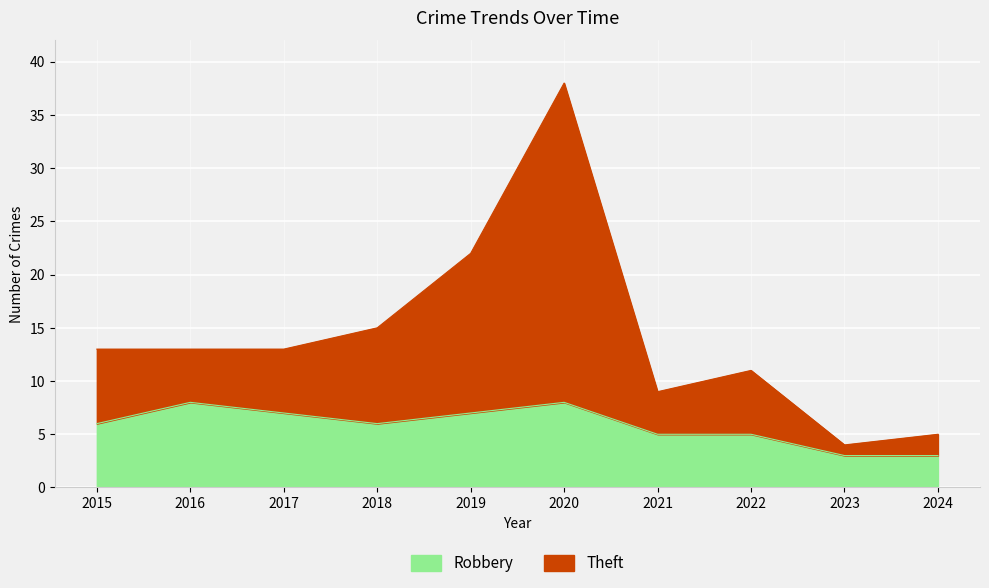

What is the difference between the maximum and minimum values in the Robbery series?

5